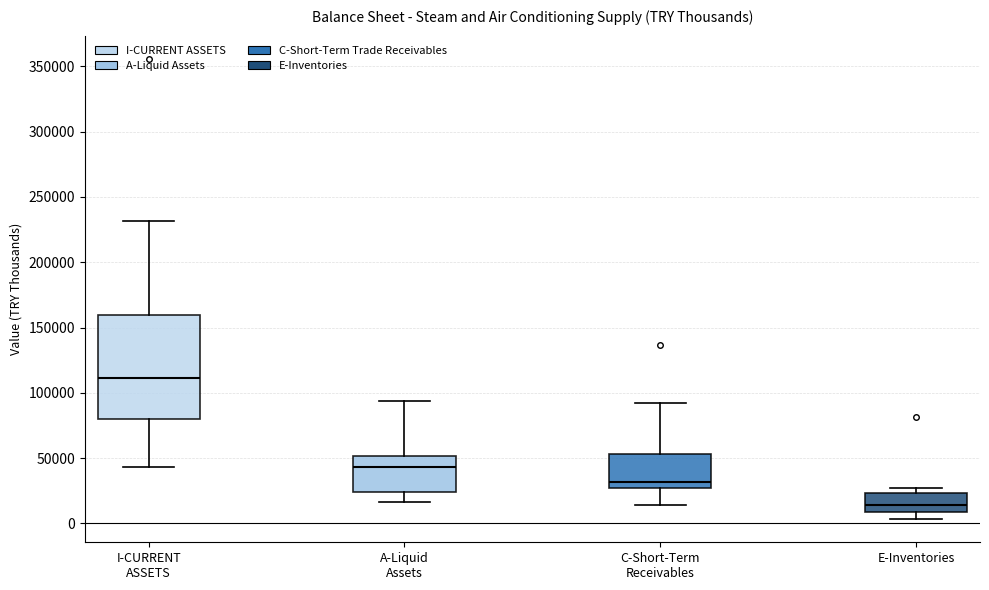

Reading left to right, read every box against the y-axis: the position of its median line, the range the box covers, and the ends of its whiskers. The values are not printed on the chart, so give them approximately, as read against the axis.

I-CURRENT ASSETS: median 110000, box 80000 to 160000, whiskers 45000 to 230000
A-Liquid Assets: median 45000, box 25000 to 50000, whiskers 15000 to 95000
C-Short-Term Receivables: median 30000, box 25000 to 55000, whiskers 15000 to 90000
E-Inventories: median 15000, box 10000 to 25000, whiskers 5000 to 25000 (just above the box's upper edge)